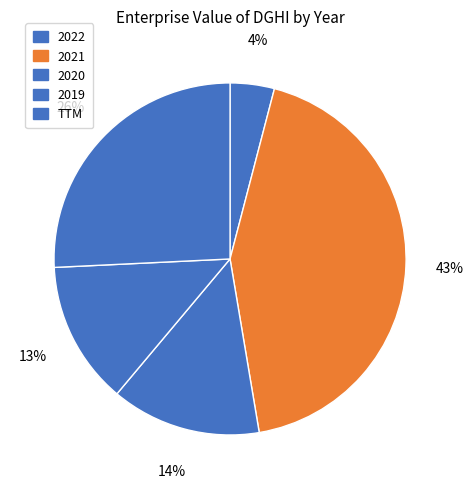

What is the total percentage of 2021 and 2022?

47.3%